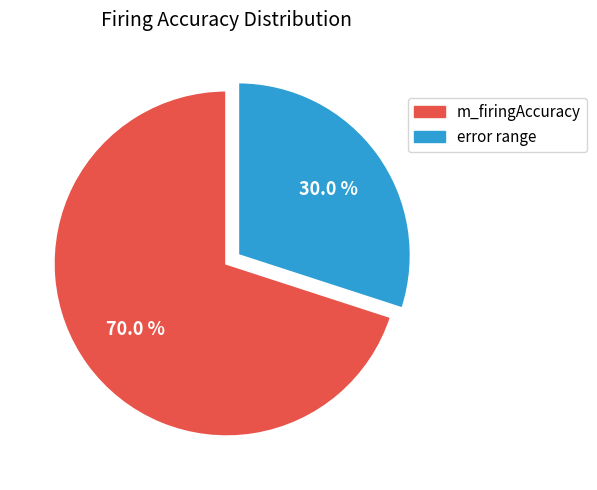

What is the largest slice in the pie chart?

m_firingAccuracy